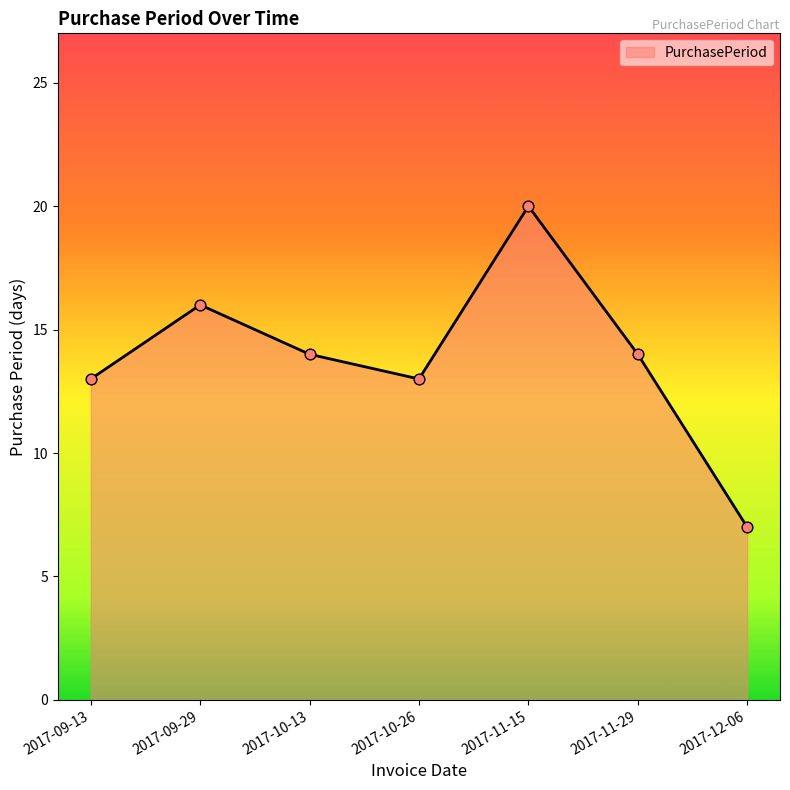

Between 2017-09-29 and 2017-10-13, which is larger?

2017-09-29